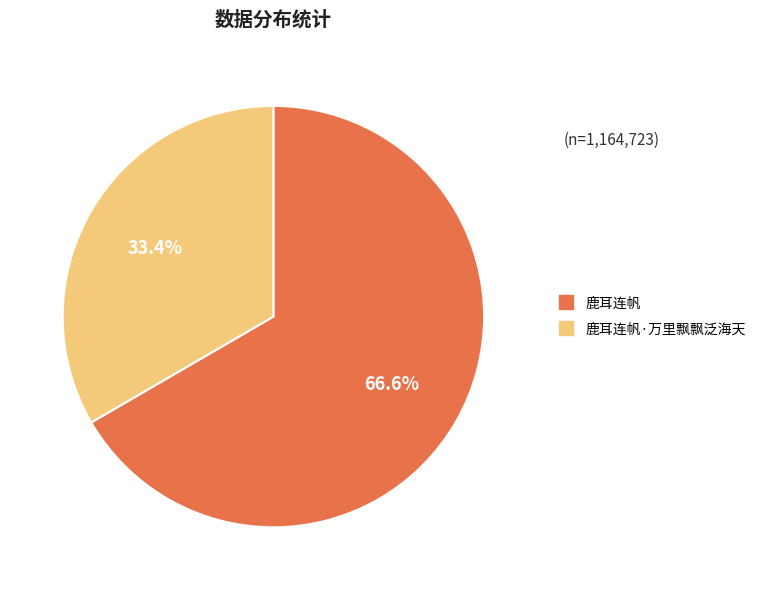

Does any single category account for the majority?

Yes